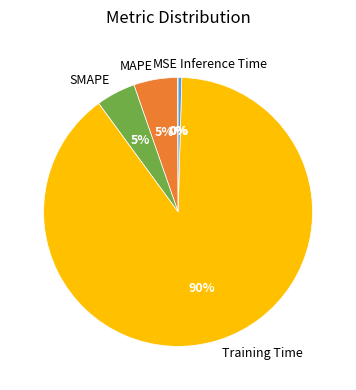

Which category has the biggest portion of the pie?

Training Time